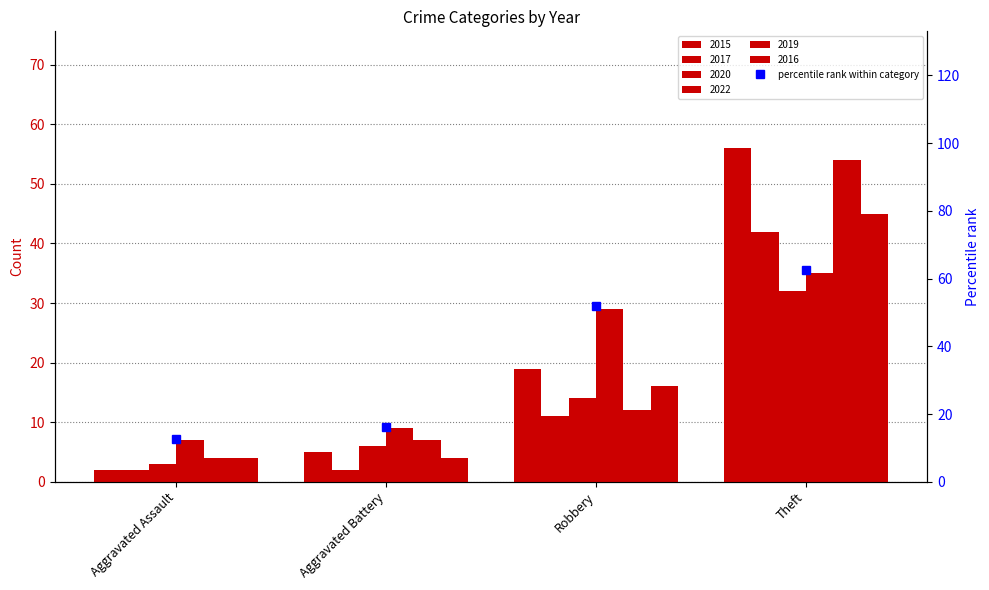

What value does the data have at Aggravated Battery?

16.1